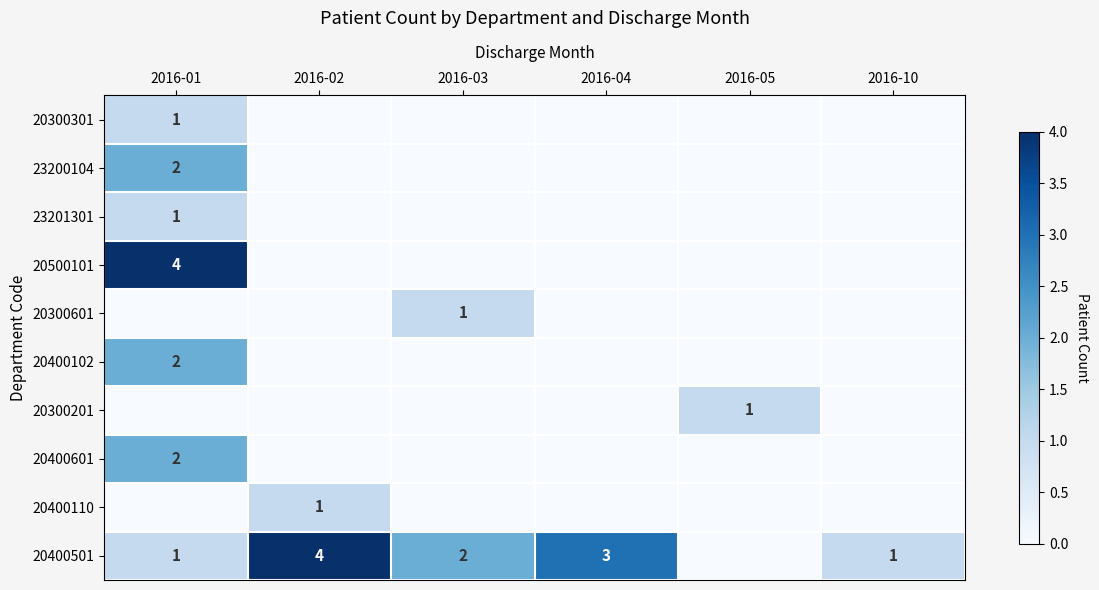

What is the difference between the highest and lowest values at 2016-10?

1